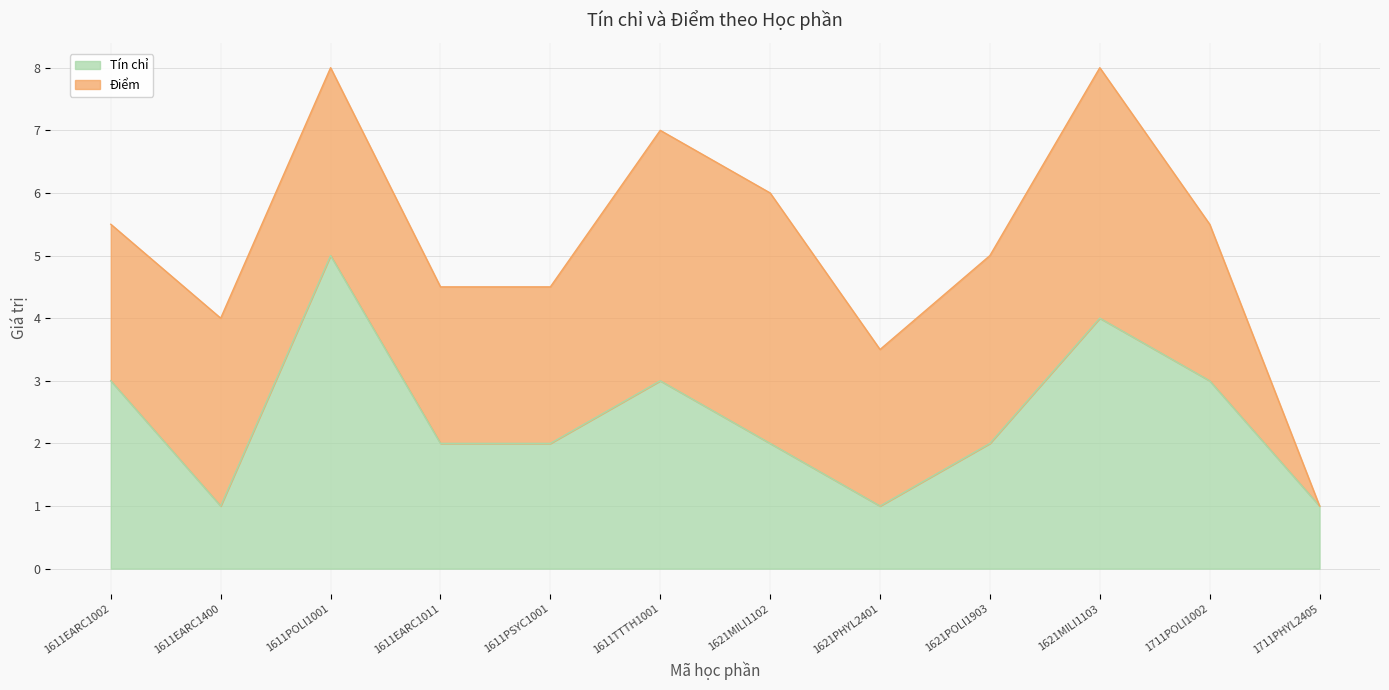

List the labels in order of value, smallest first.

1611EARC1400, 1621PHYL2401, 1711PHYL2405, 1611EARC1011, 1611PSYC1001, 1621MILI1102, 1621POLI1903, 1611EARC1002, 1611TTTH1001, 1711POLI1002, 1621MILI1103, 1611POLI1001